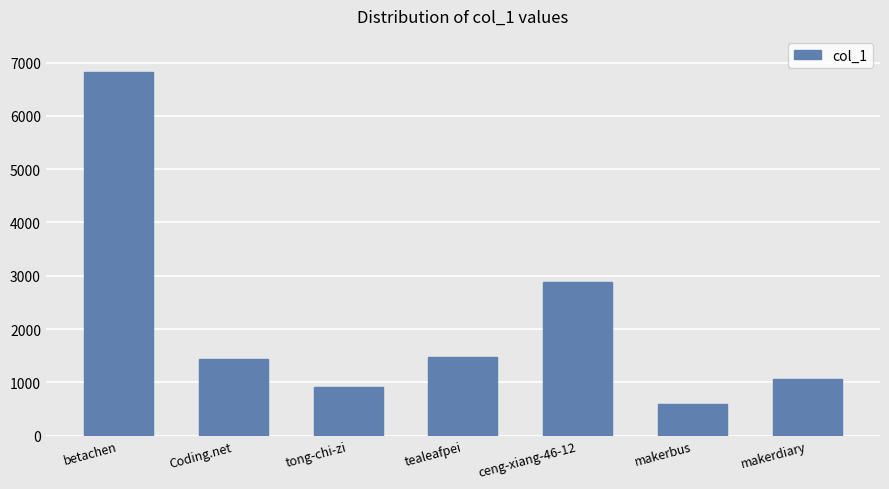

The value at tong-chi-zi is 916. True or false?

True